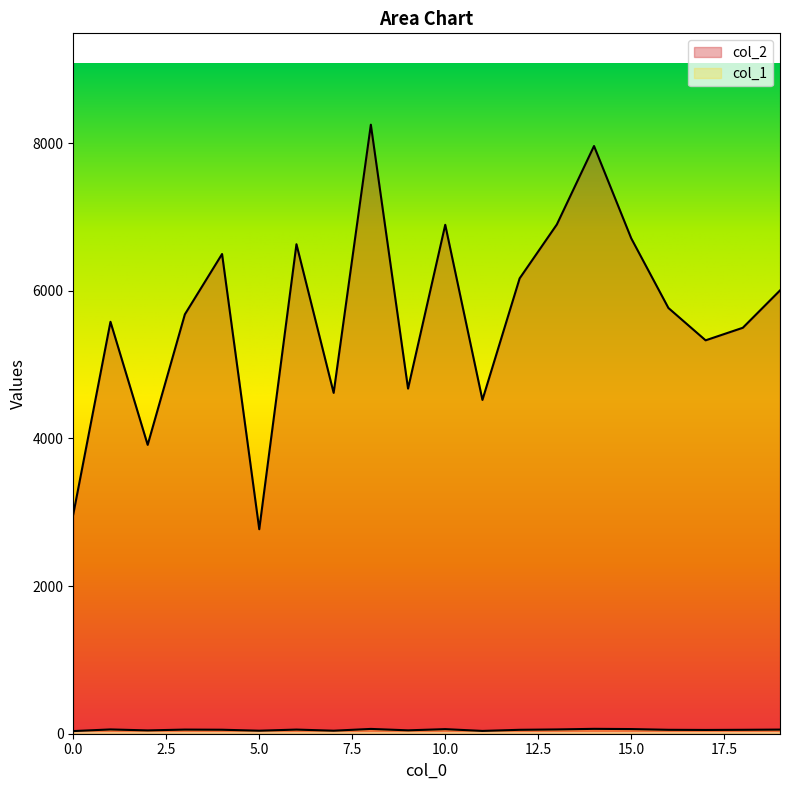

What is the average value of the col_1 series?

53